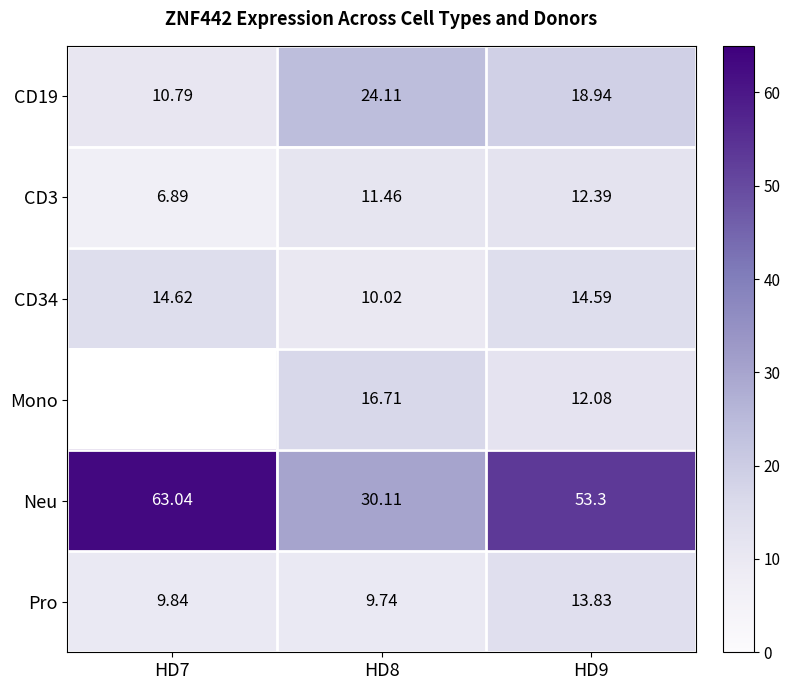

What is the sum of the Neu values at HD8 and HD9?

83.4